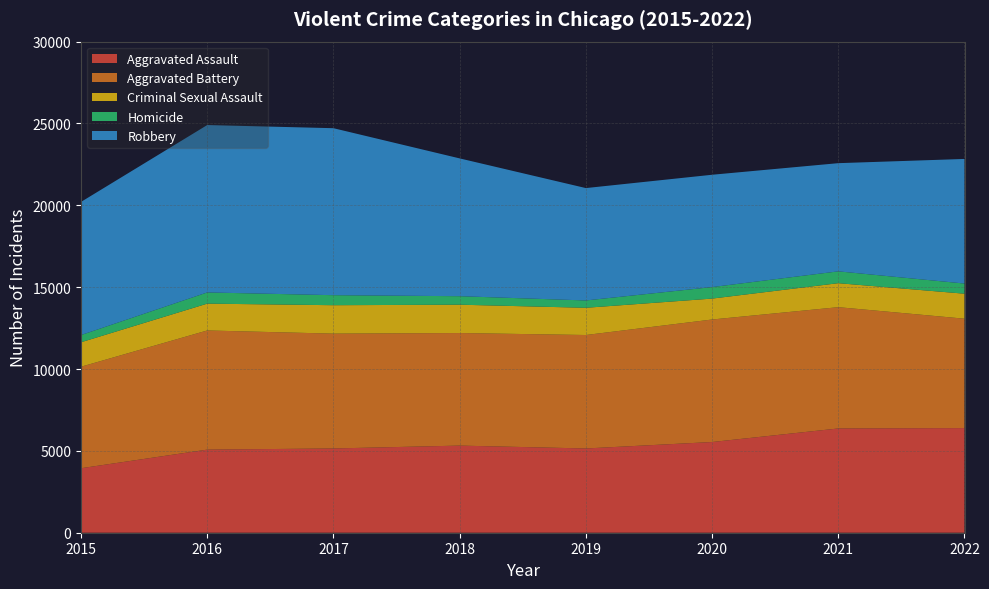

Reading left to right, list all the values displayed in this chart.

Aggravated Assault: 3940	5077	5147	5322	5147	5541	6370	6392
Aggravated Battery: 6201	7279	7015	6877	6931	7484	7409	6683
Criminal Sexual Assault: 1494	1639	1737	1731	1663	1278	1465	1527
Homicide: 441	684	612	519	448	703	723	620
Robbery: 8134	10226	10201	8418	6865	6862	6609	7612